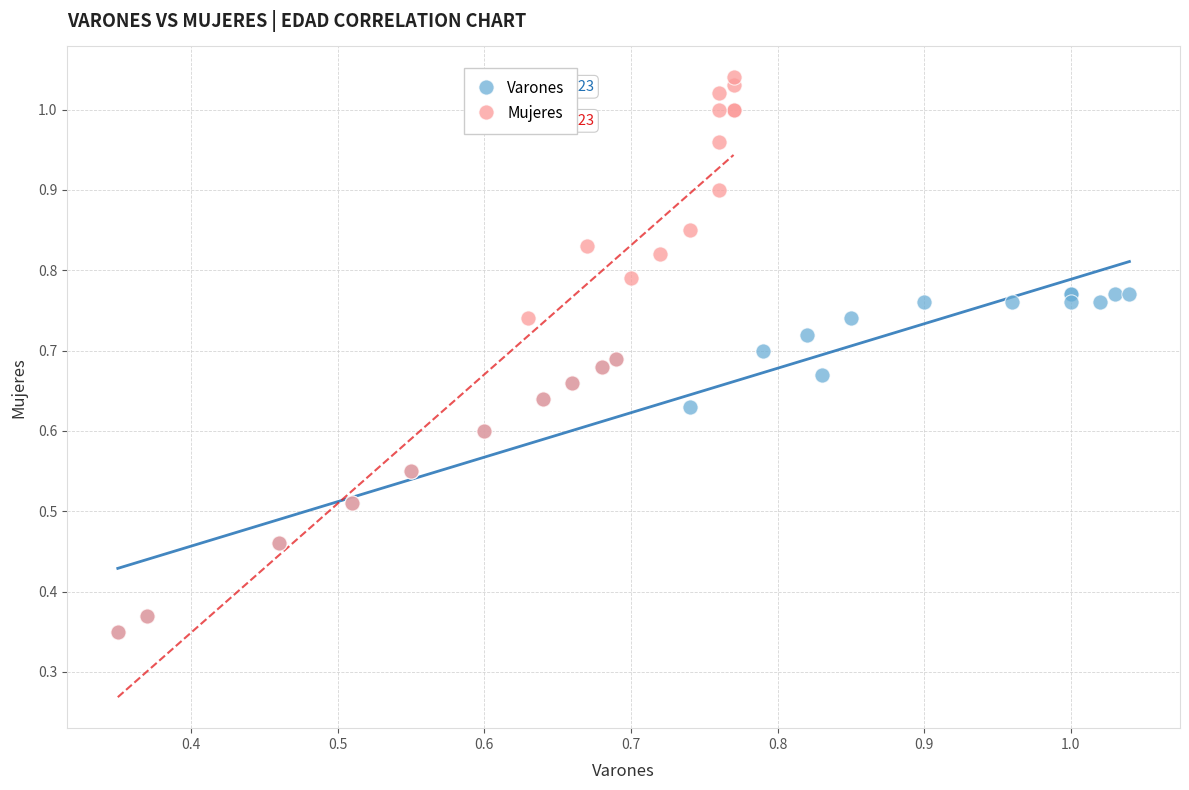

Which series reaches the maximum Y coordinate?

Mujeres